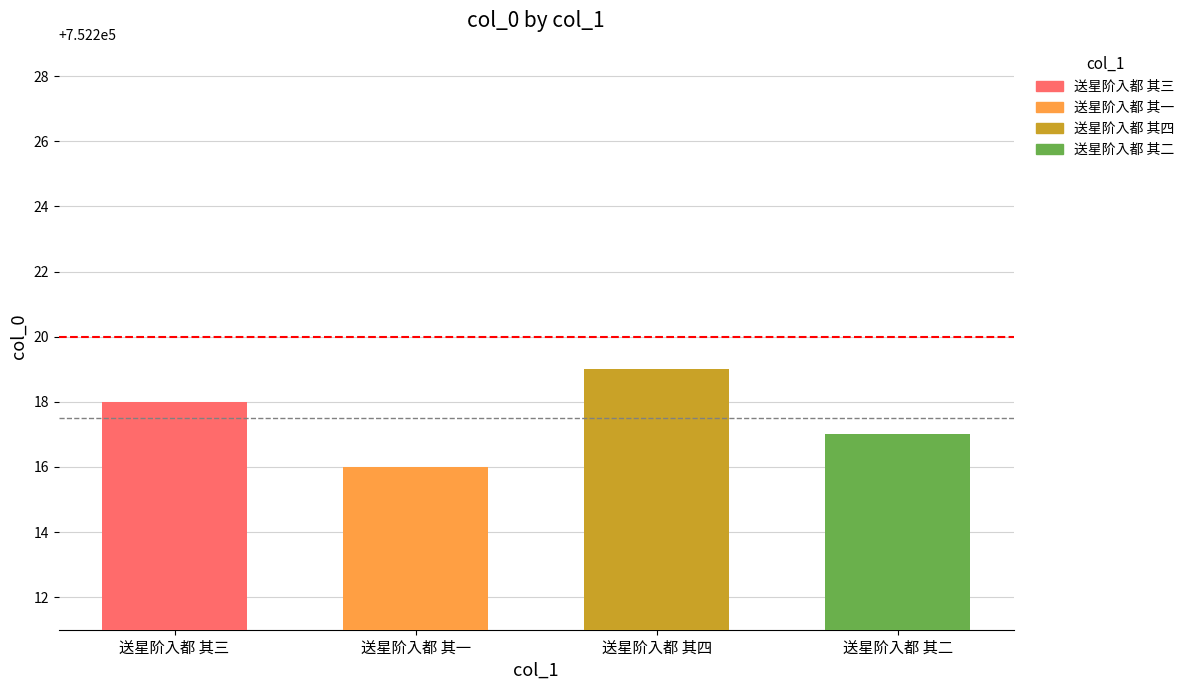

Which label corresponds to the largest value in the chart?

送星阶入都 其四